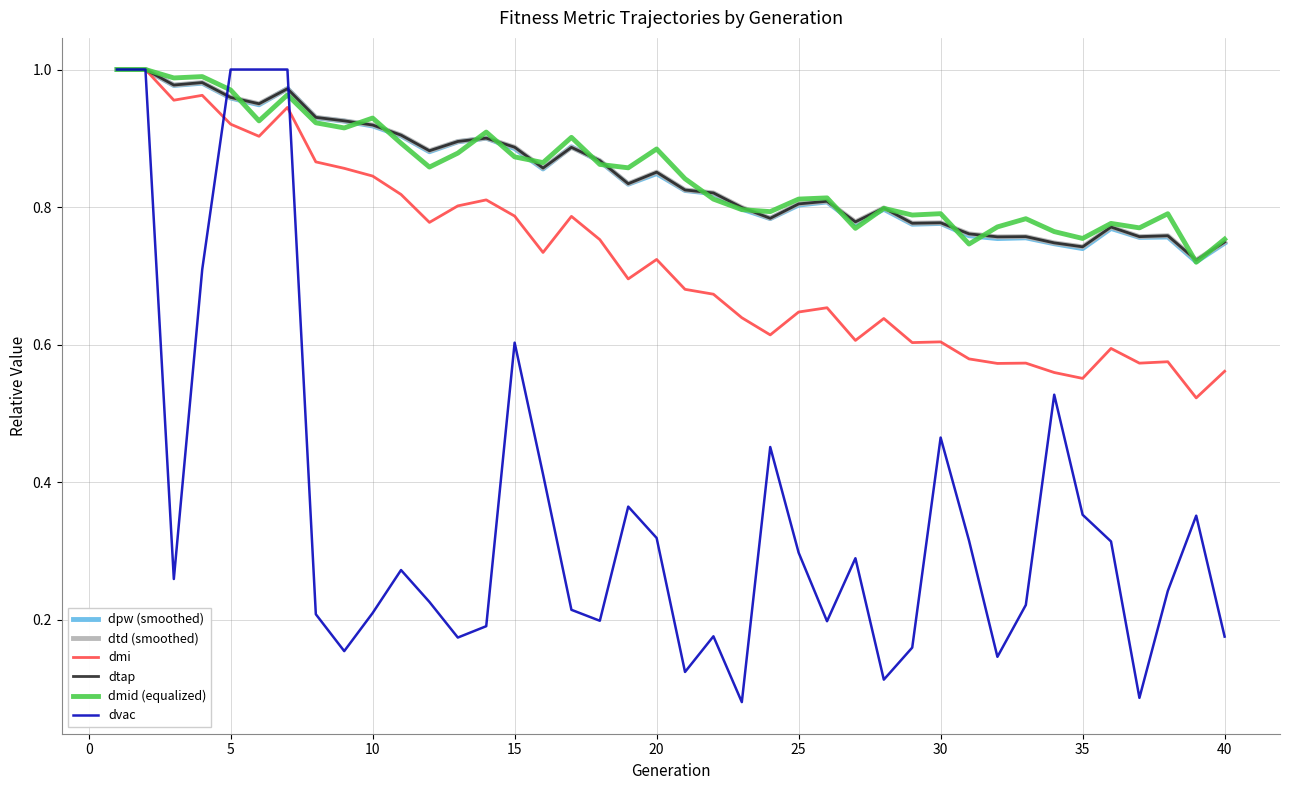

What is the average value of the dpw (smoothed) series?

0.8